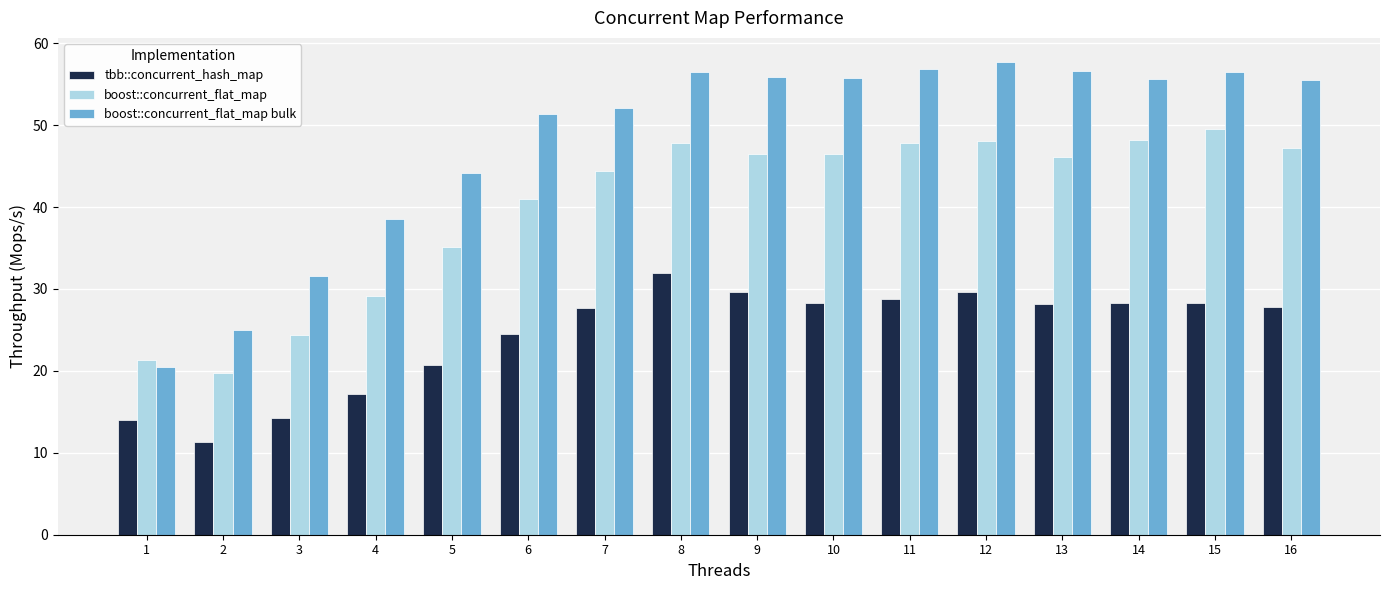

Which series has the largest total across all categories?

boost::concurrent_flat_map bulk